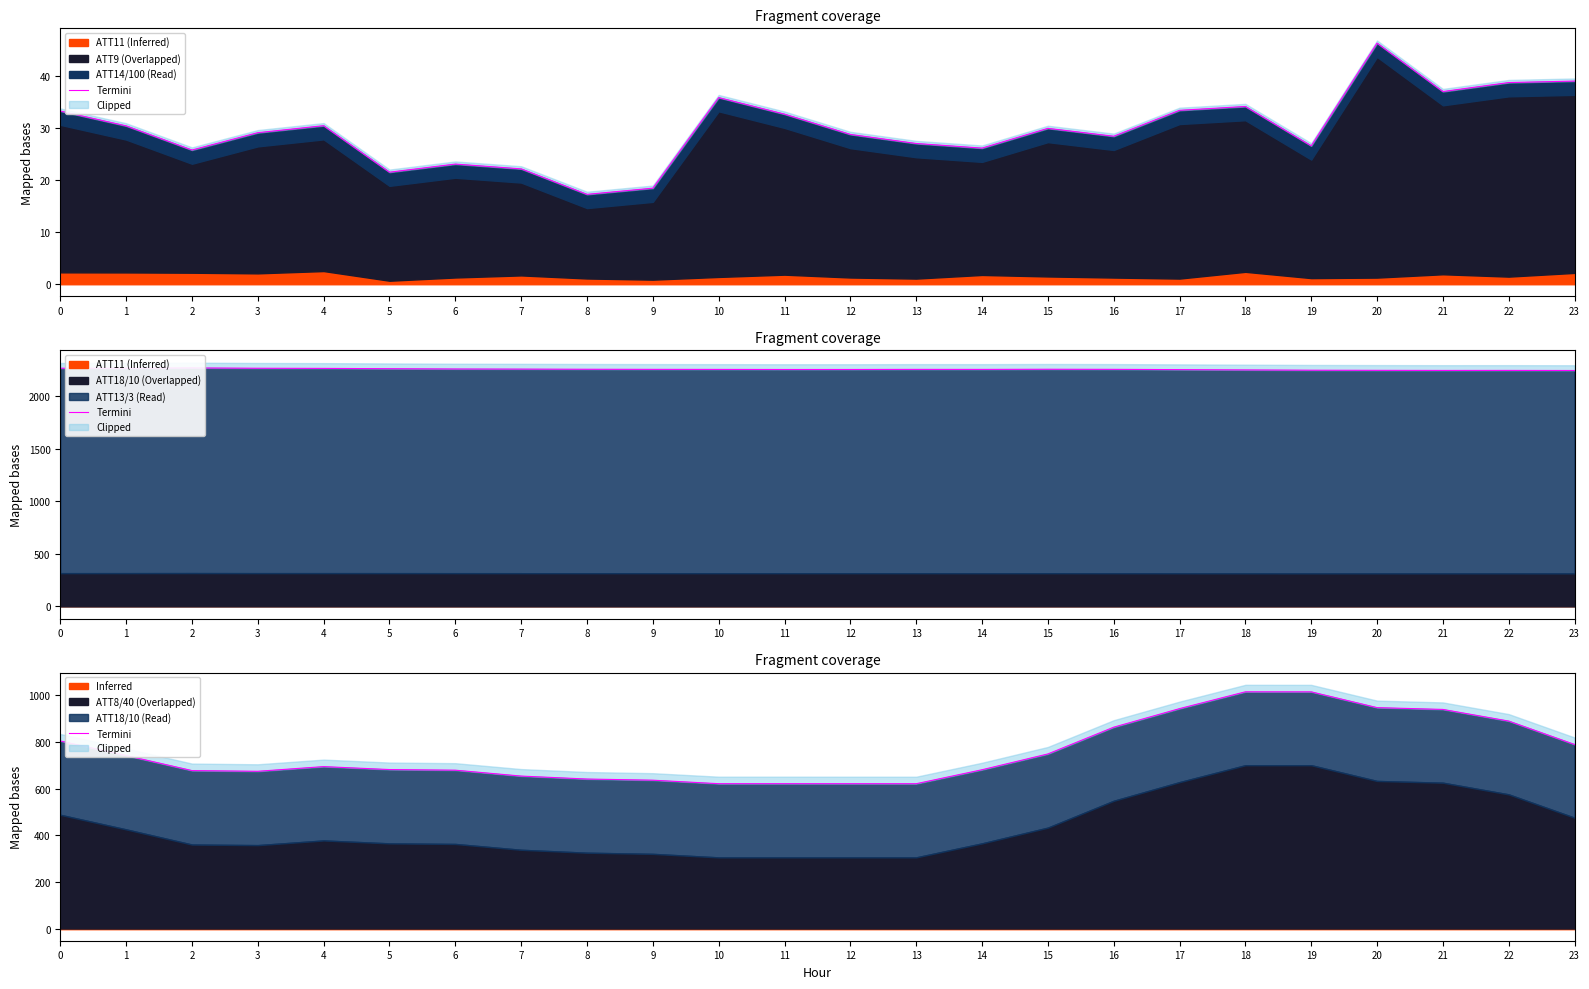

What is the change in value from 7 to 12?

-32.7